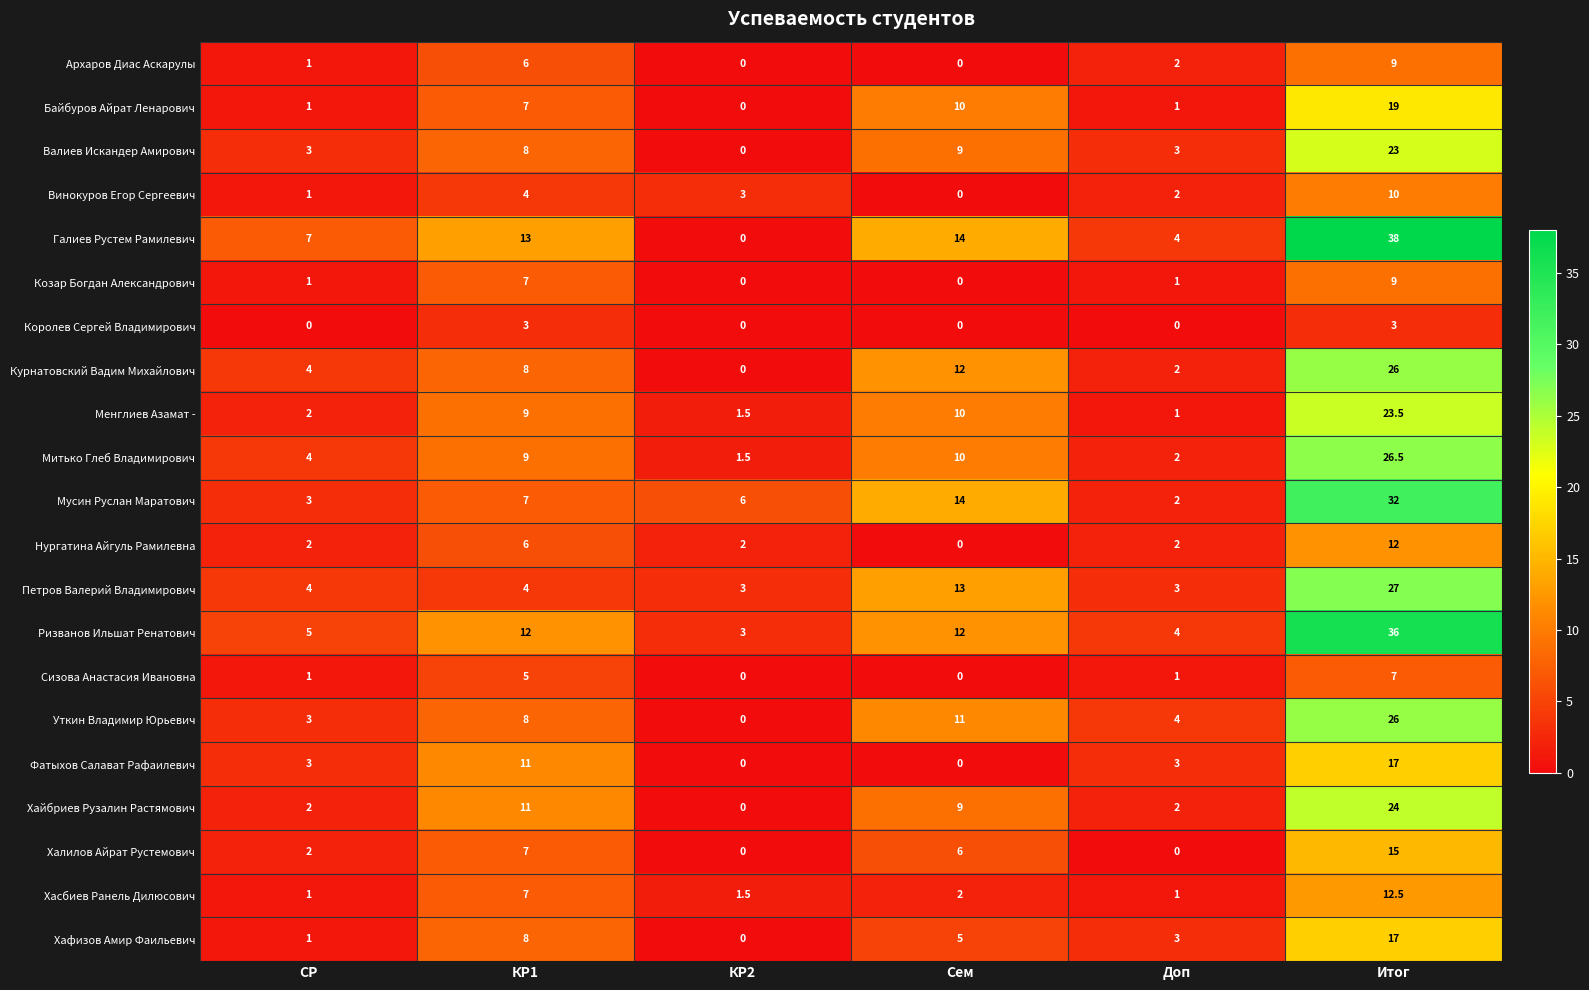

Rank the categories by Мусин Руслан Маратович value from highest to lowest.

Итог, Сем, КР1, КР2, СР, Доп